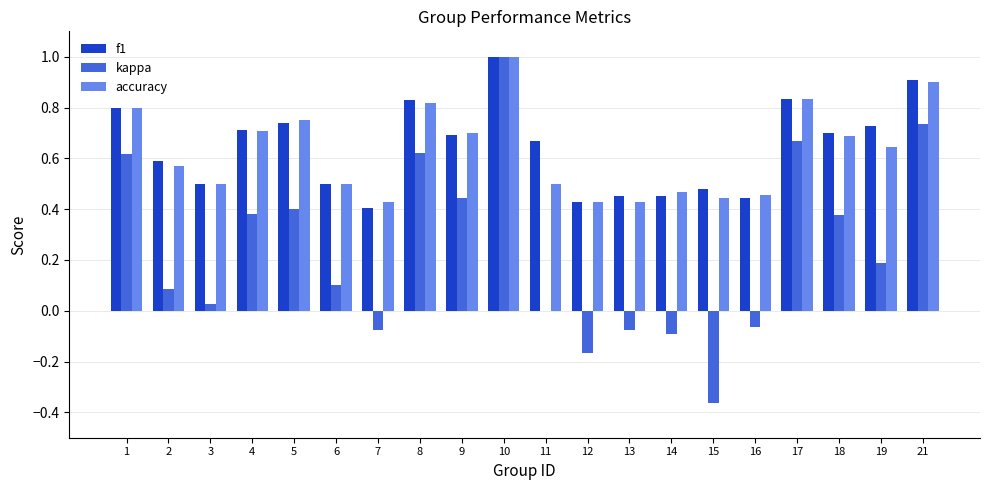

Is it true that f1 equals 0.7 at 5?

True